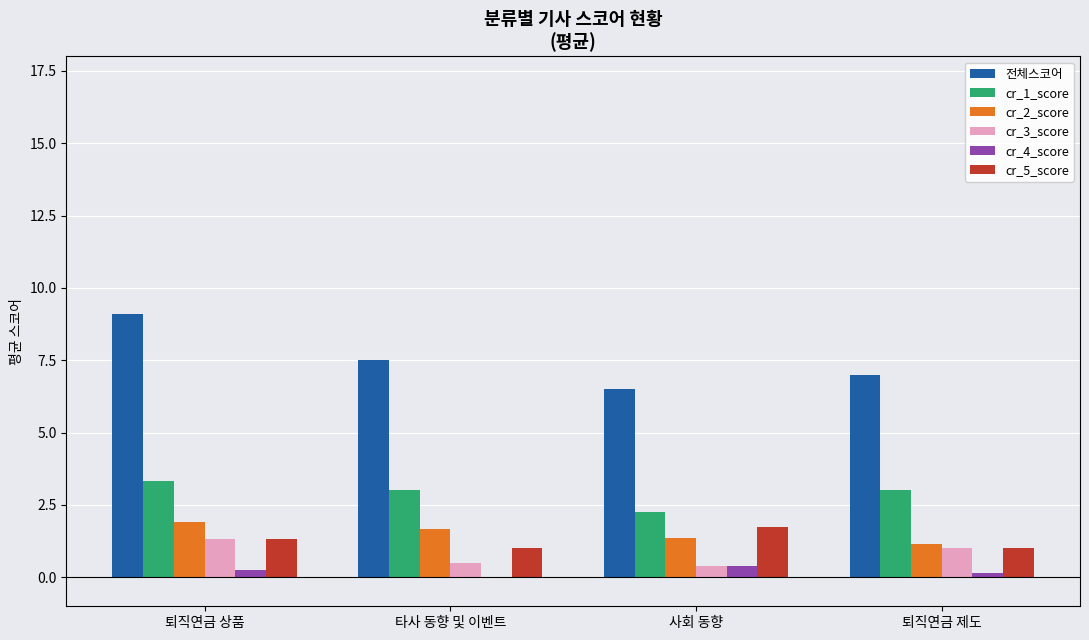

The cr_1_score series shows 1.6 at 타사 동향 및 이벤트. True or false?

False